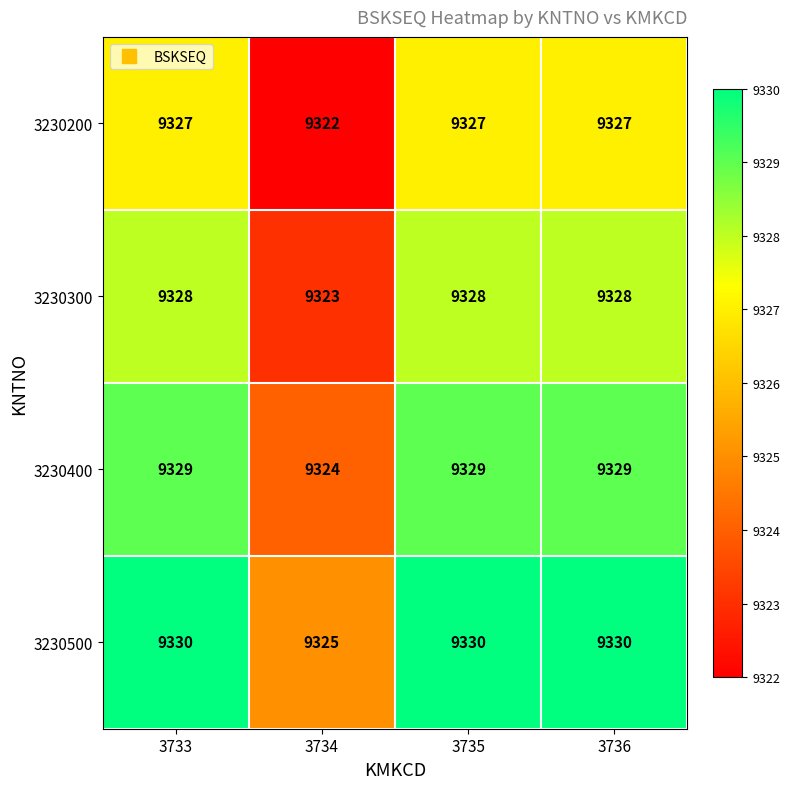

Reading right to left, list all the values displayed in this chart.

3230200: 3736=9327	3735=9327	3734=9322	3733=9327
3230300: 3736=9328	3735=9328	3734=9323	3733=9328
3230400: 3736=9329	3735=9329	3734=9324	3733=9329
3230500: 3736=9330	3735=9330	3734=9325	3733=9330